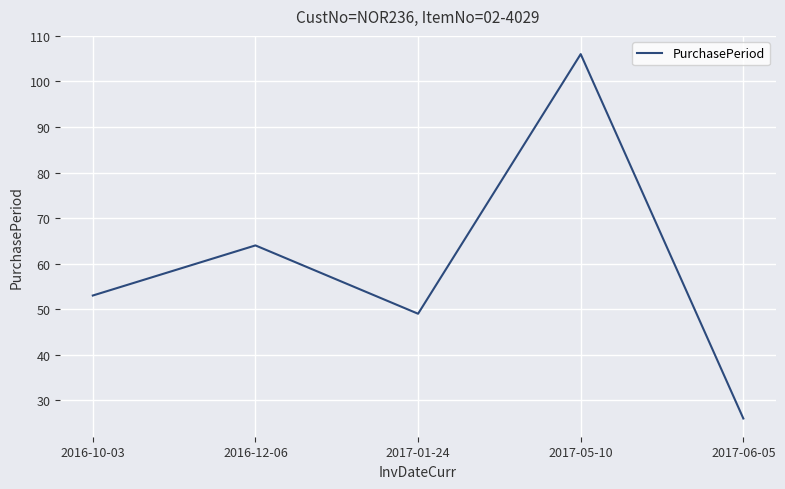

The chart shows a value of 81 at 2017-01-24. True or false?

False